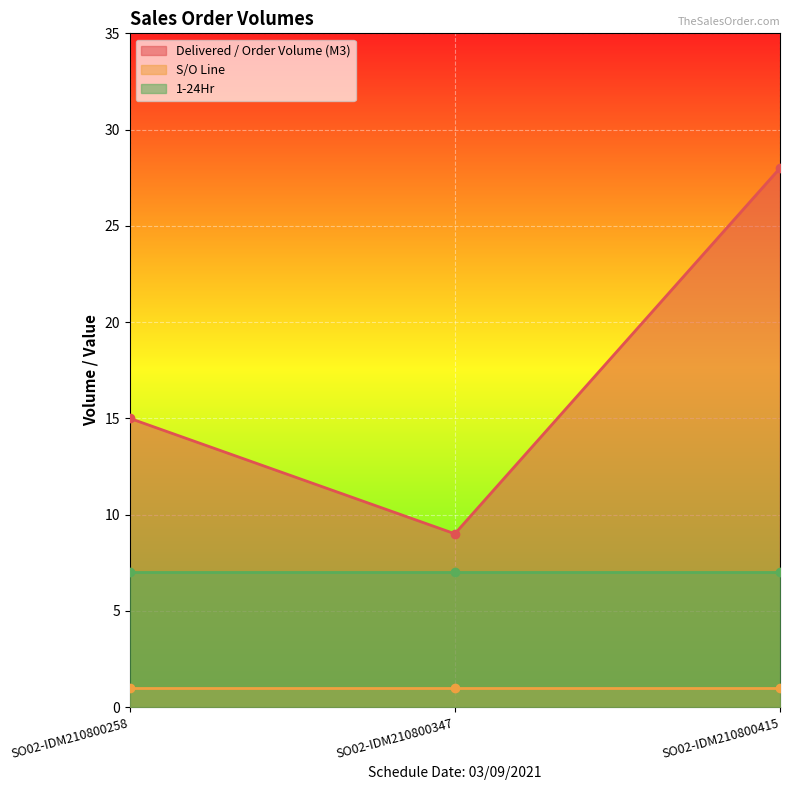

Between SO02-IDM210800347 and SO02-IDM210800258, which is larger?

SO02-IDM210800258